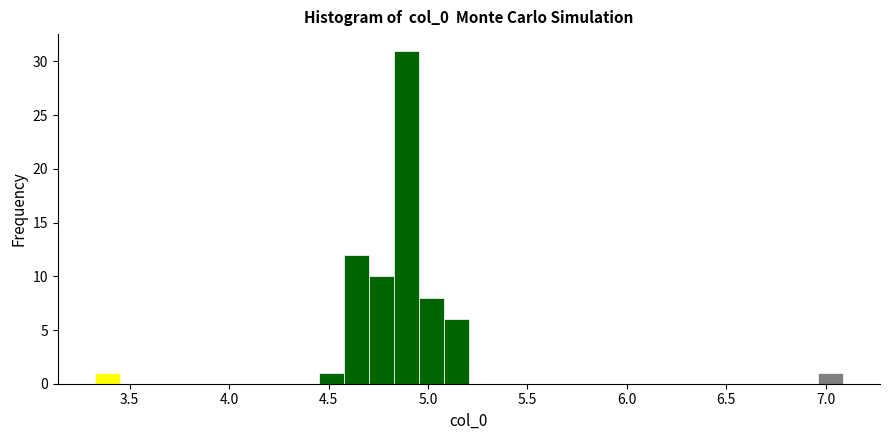

Around what value on the x-axis is the tallest bar? Give the approximate position of its centre, as read against the axis.

4.90